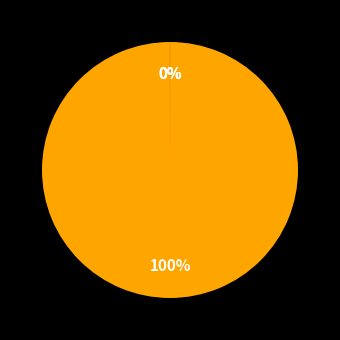

Does any single category account for the majority?

Yes